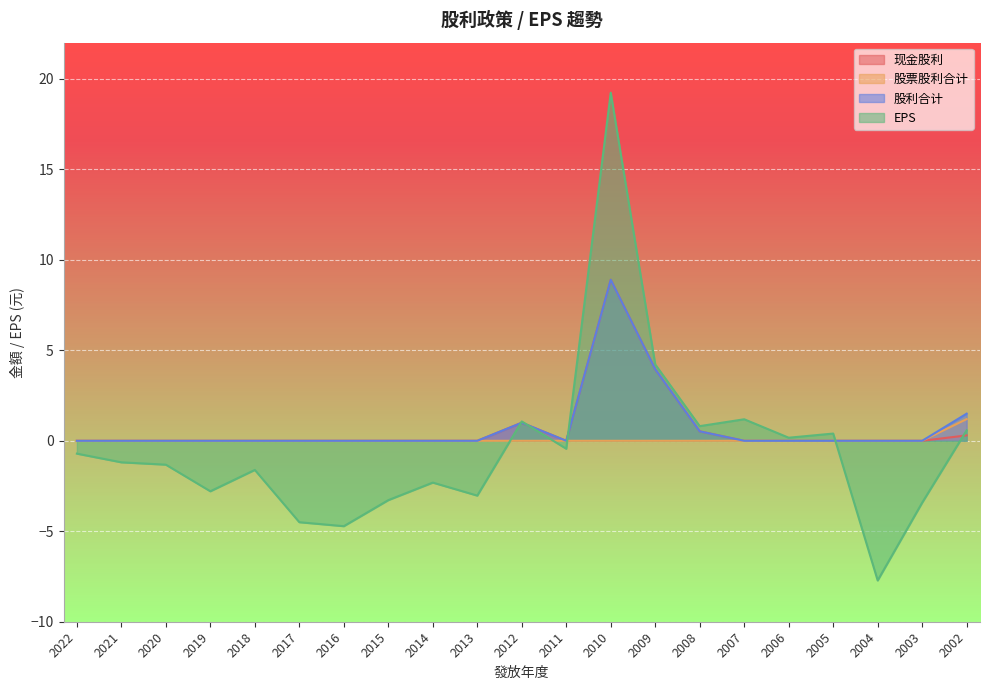

Reading left to right, extract all data points from this chart.

现金股利: 0.0	0.0	0.0	0.0	0.0	0.0	0.0	0.0	0.0	0.0	1.0	0.0	8.9	4.0	0.5	0.0	0.0	0.0	0.0	0.0	0.3
股票股利合计: 0.0	0.0	0.0	0.0	0.0	0.0	0.0	0.0	0.0	0.0	0.0	0.0	0.0	0.0	0.0	0.0	0.0	0.0	0.0	0.0	1.2
股利合计: 0.0	0.0	0.0	0.0	0.0	0.0	0.0	0.0	0.0	0.0	1.0	0.0	8.9	4.0	0.5	0.0	0.0	0.0	0.0	0.0	1.5
EPS: -0.7	-1.2	-1.3	-2.8	-1.6	-4.5	-4.7	-3.3	-2.3	-3.0	1.1	-0.4	19.2	4.2	0.8	1.2	0.2	0.4	-7.7	-3.4	0.6